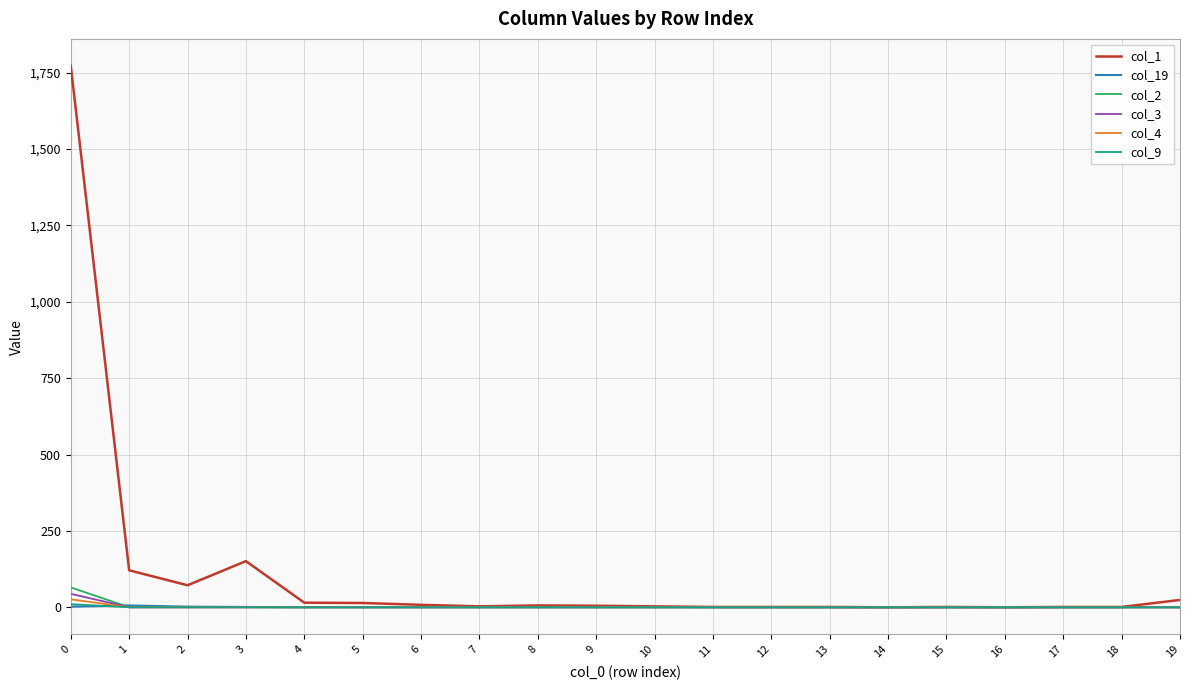

The value of col_3 at 6 is 0. True or false?

True